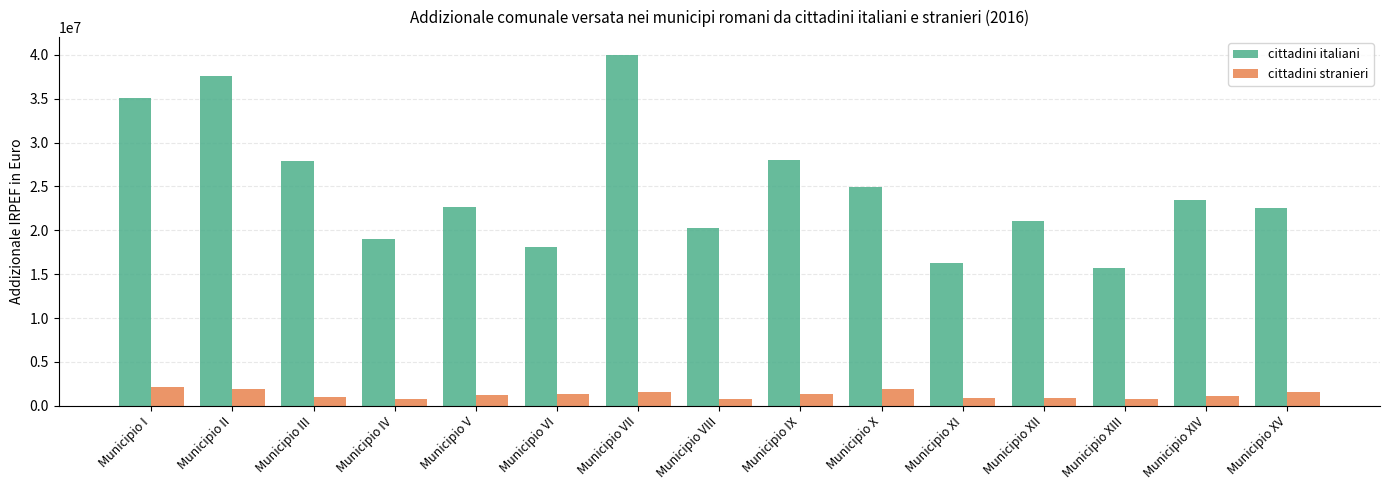

Which series changed the most between Municipio II and Municipio XIV?

cittadini italiani